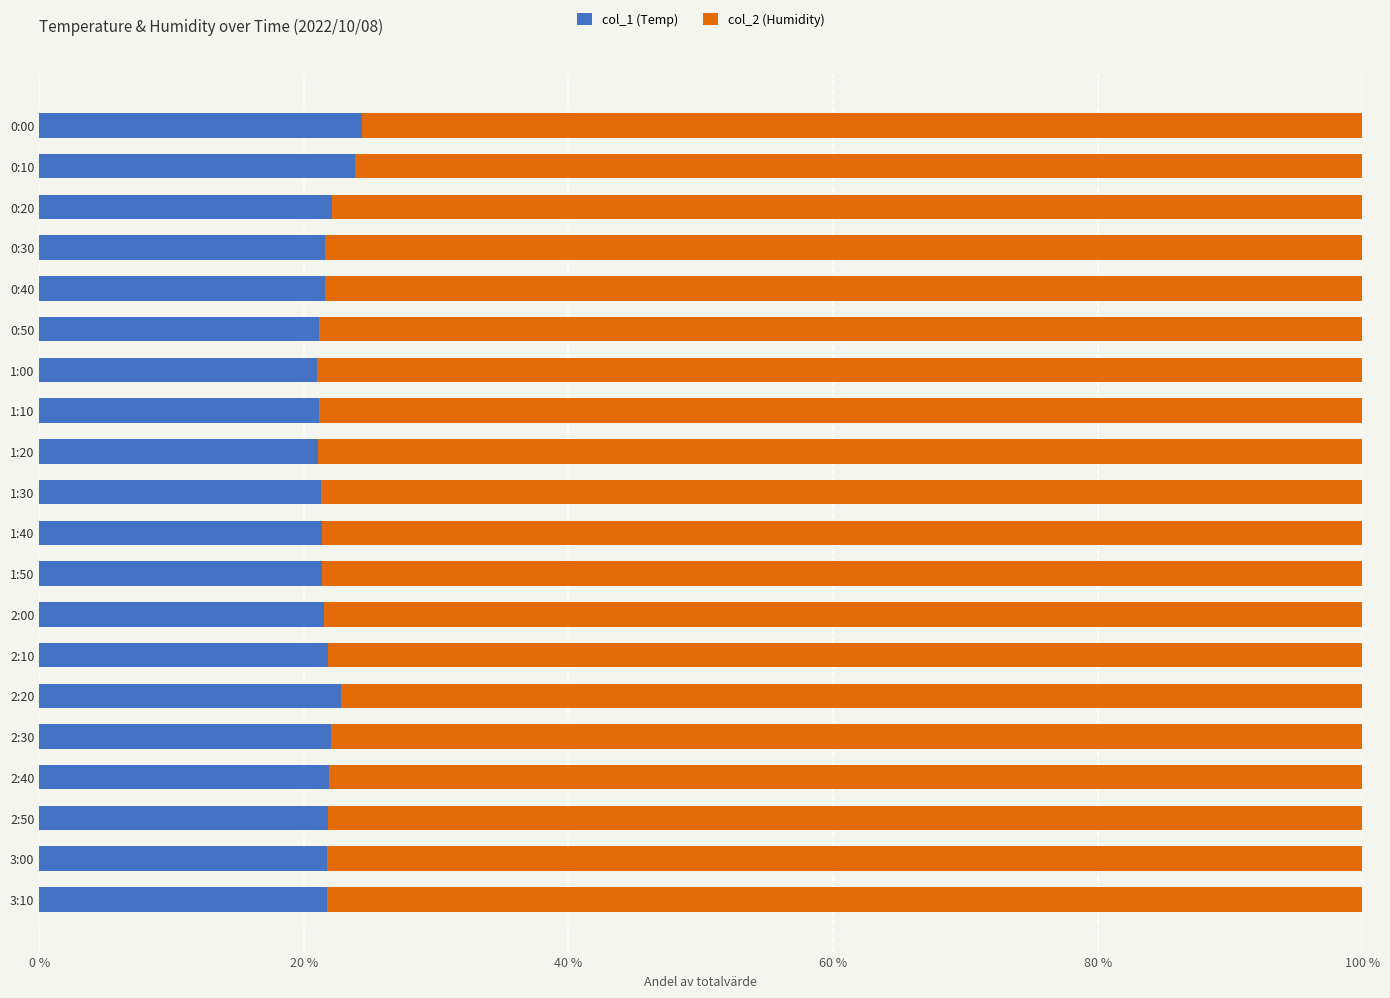

True or false: col_1 (Temp) has a value of 21.8 at 3:10.

True